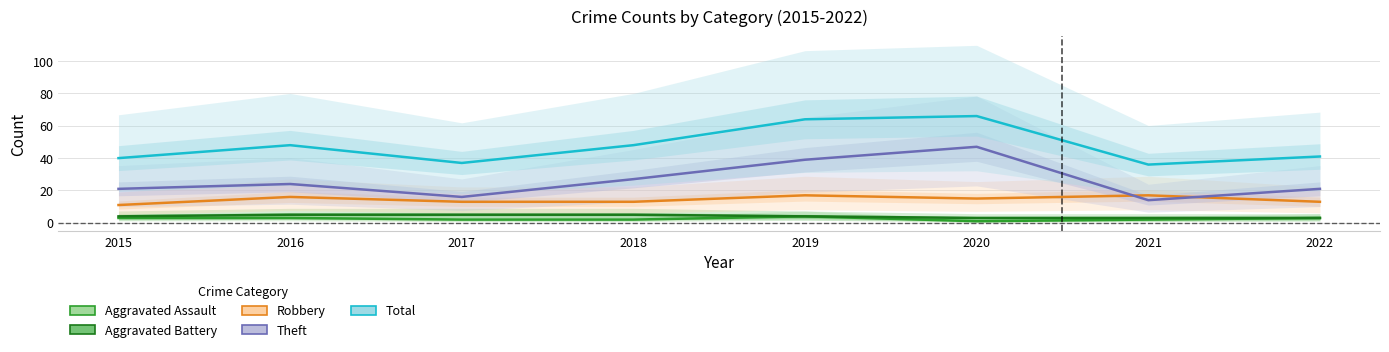

At which label does Aggravated Assault first exceed 3?

2019